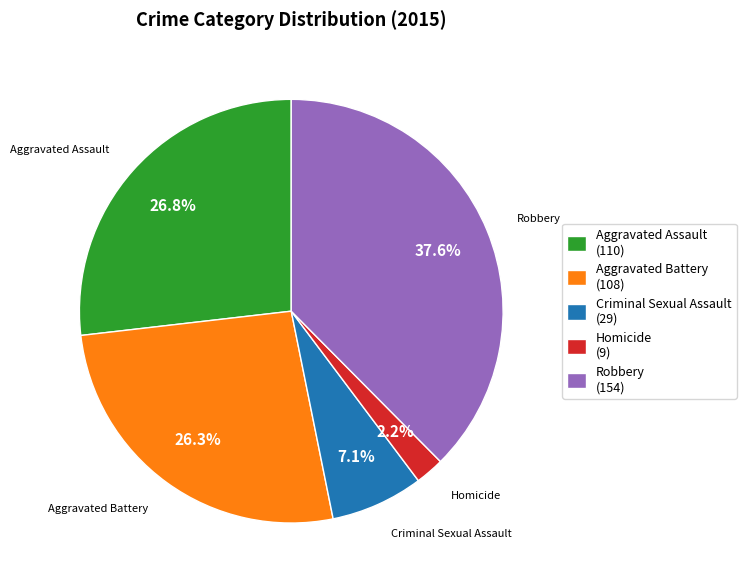

To the nearest percent, what is the average slice percentage?

20%